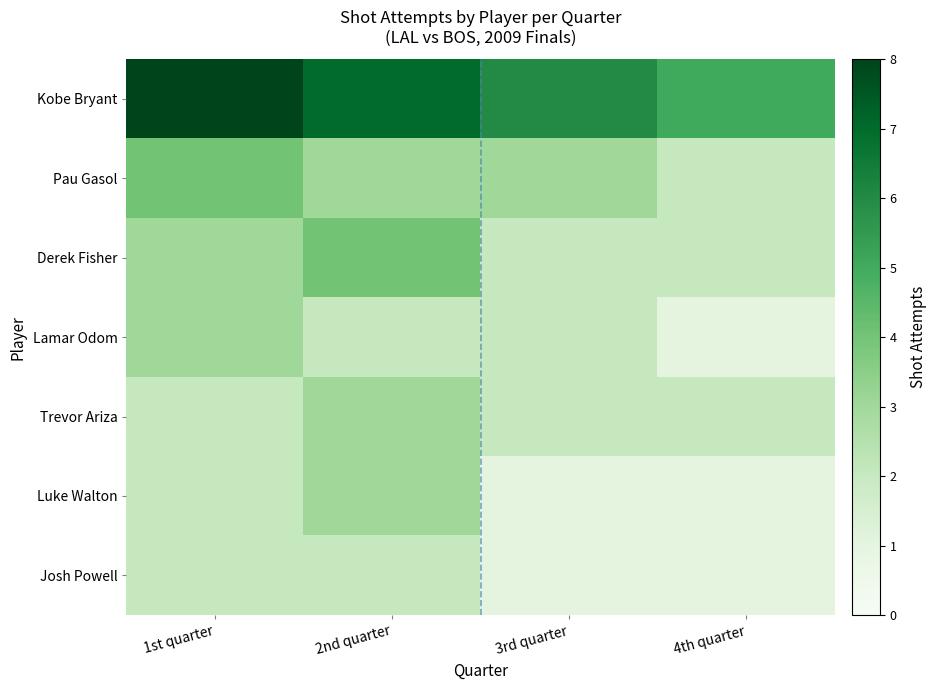

Reading right to left, transcribe all the data shown in this chart.

Kobe Bryant: 4th quarter=5	3rd quarter=6	2nd quarter=7	1st quarter=8
Pau Gasol: 4th quarter=2	3rd quarter=3	2nd quarter=3	1st quarter=4
Derek Fisher: 4th quarter=2	3rd quarter=2	2nd quarter=4	1st quarter=3
Lamar Odom: 4th quarter=1	3rd quarter=2	2nd quarter=2	1st quarter=3
Trevor Ariza: 4th quarter=2	3rd quarter=2	2nd quarter=3	1st quarter=2
Luke Walton: 4th quarter=1	3rd quarter=1	2nd quarter=3	1st quarter=2
Josh Powell: 4th quarter=1	3rd quarter=1	2nd quarter=2	1st quarter=2